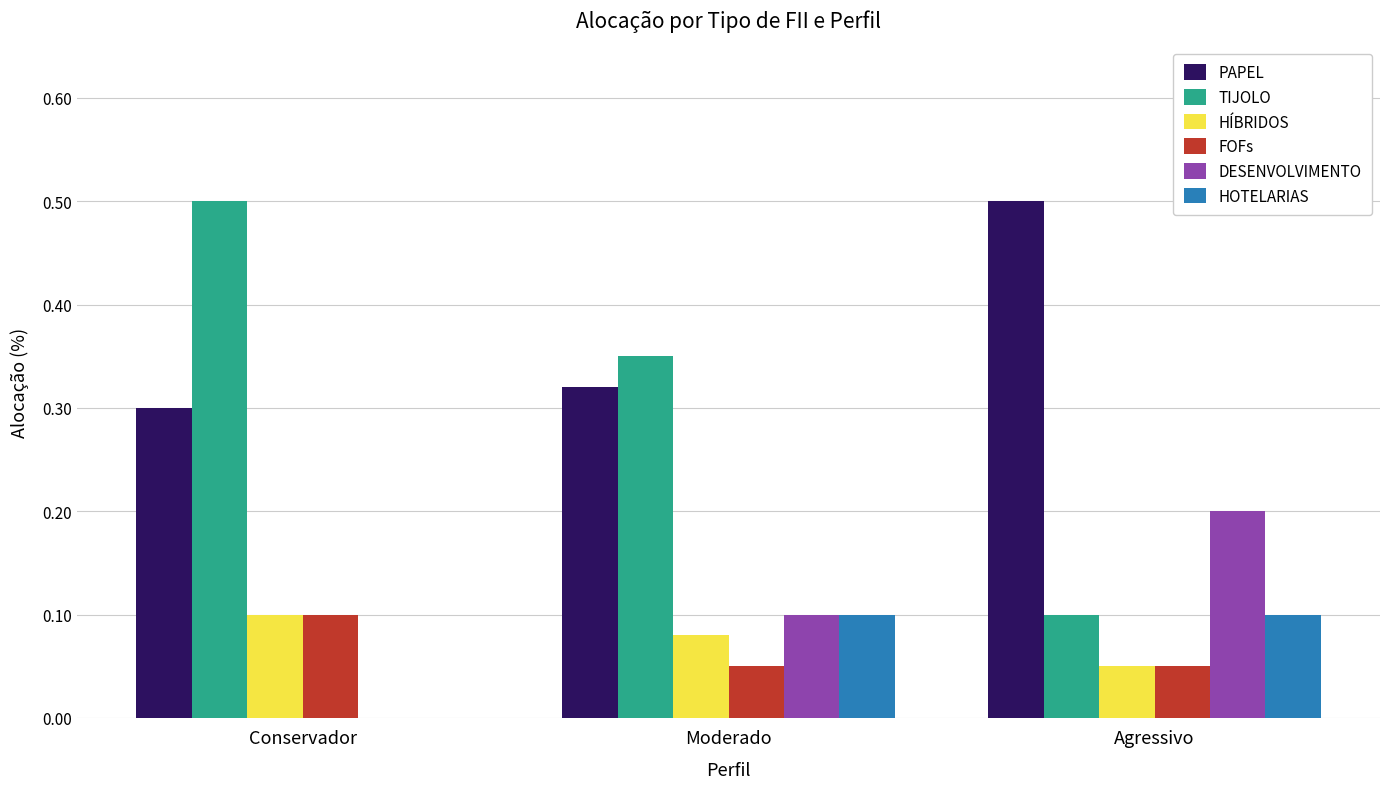

What is the average value of the PAPEL series?

0.4